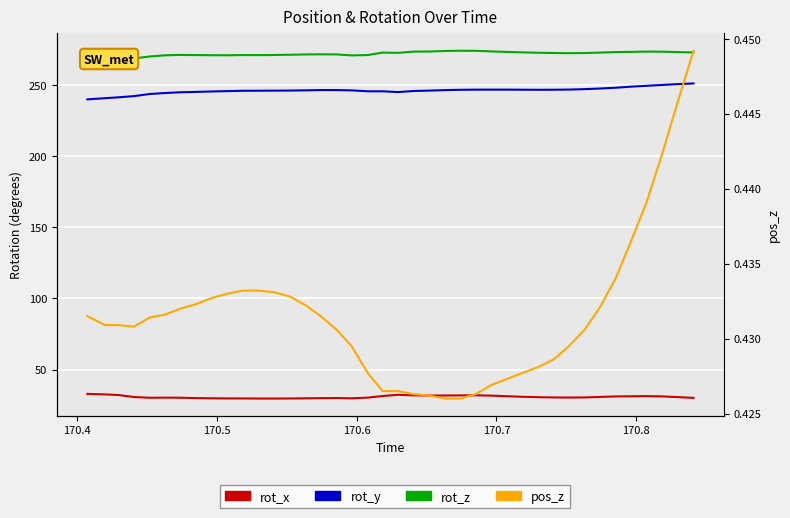

The value of pos_z at 28 is 0.7. True or false?

False